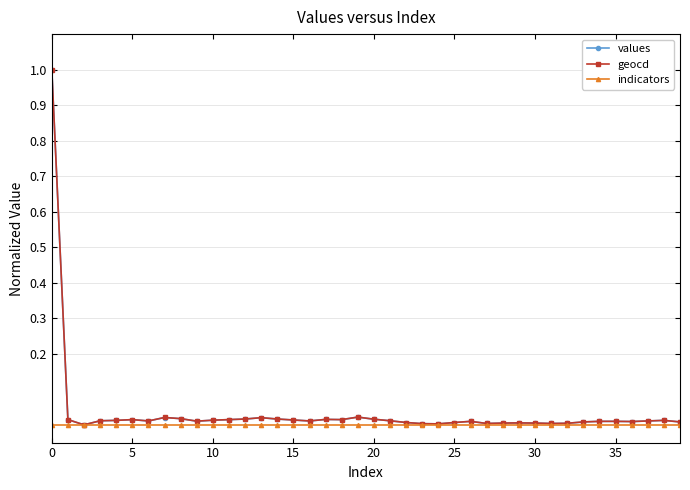

True or false: geocd has more than 2 interior local peaks.

True